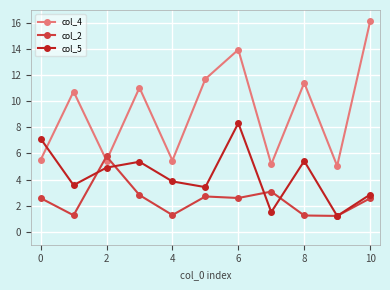

True or false: col_5 and col_4 intersect in this chart.

True